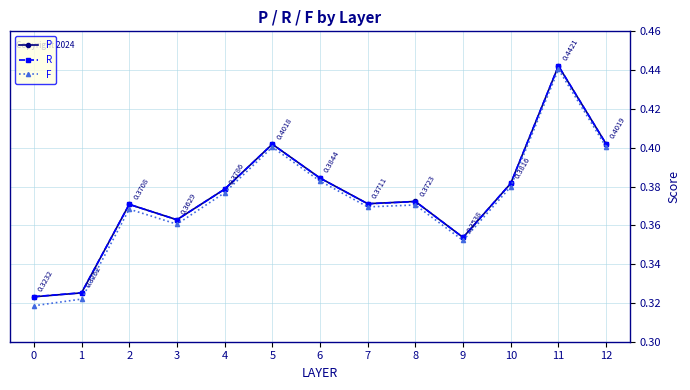

Which series has the widest spread of values?

F